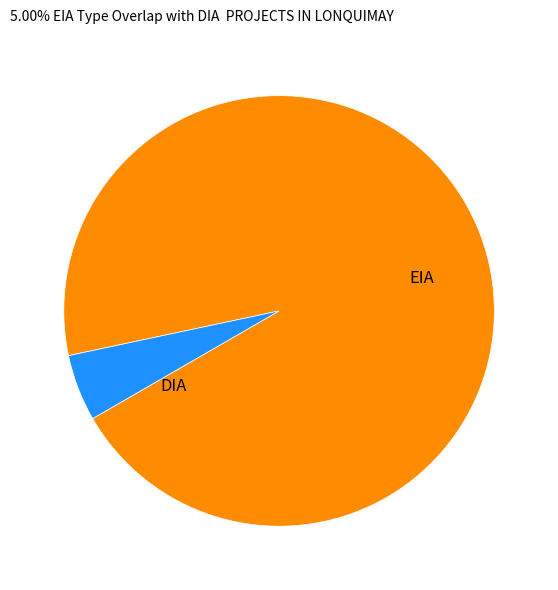

What percentage is NOT represented by DIA?

5.0%